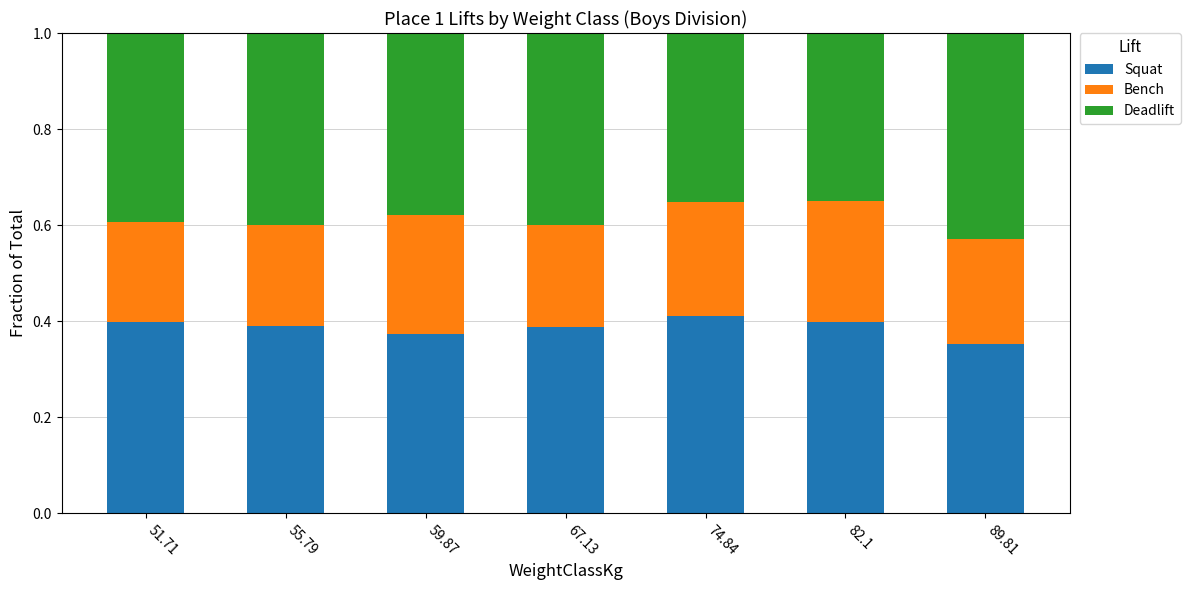

Is it true that Squat equals 0.1 at 67.13?

False